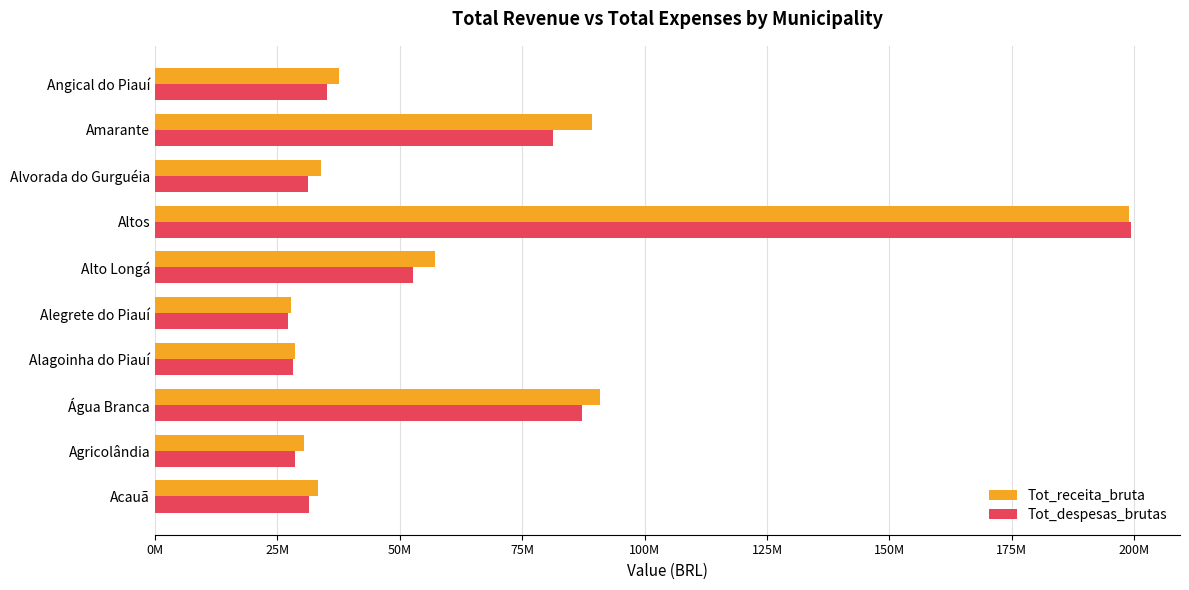

Which series has the largest range (max minus min)?

Tot_despesas_brutas